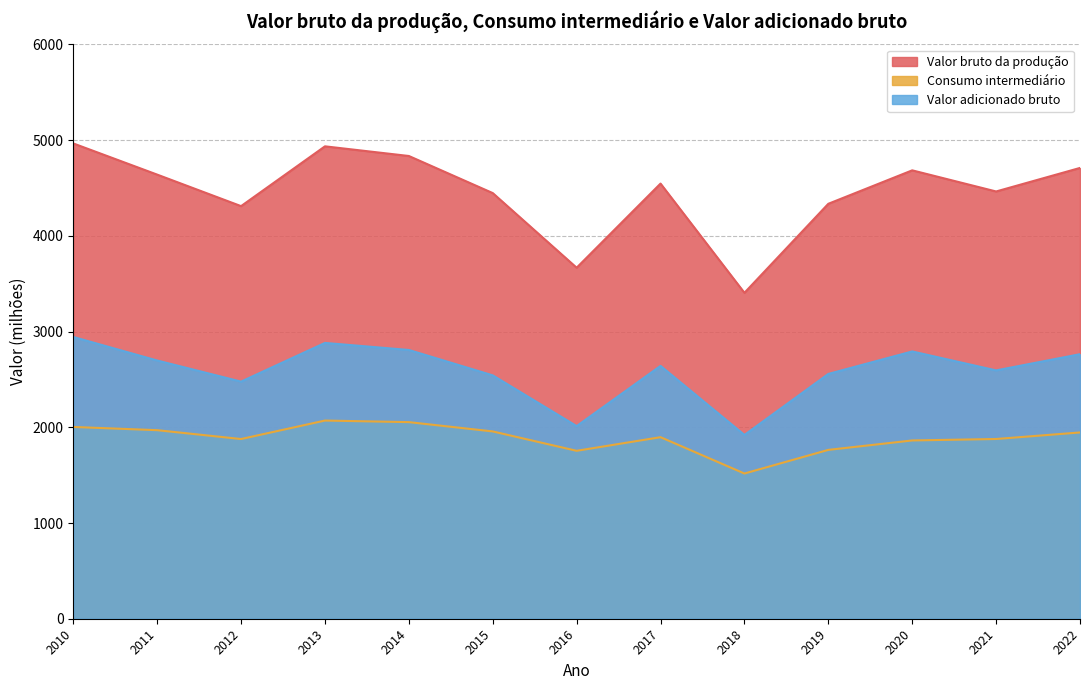

At how many categories does at least one series exceed 3911?

11